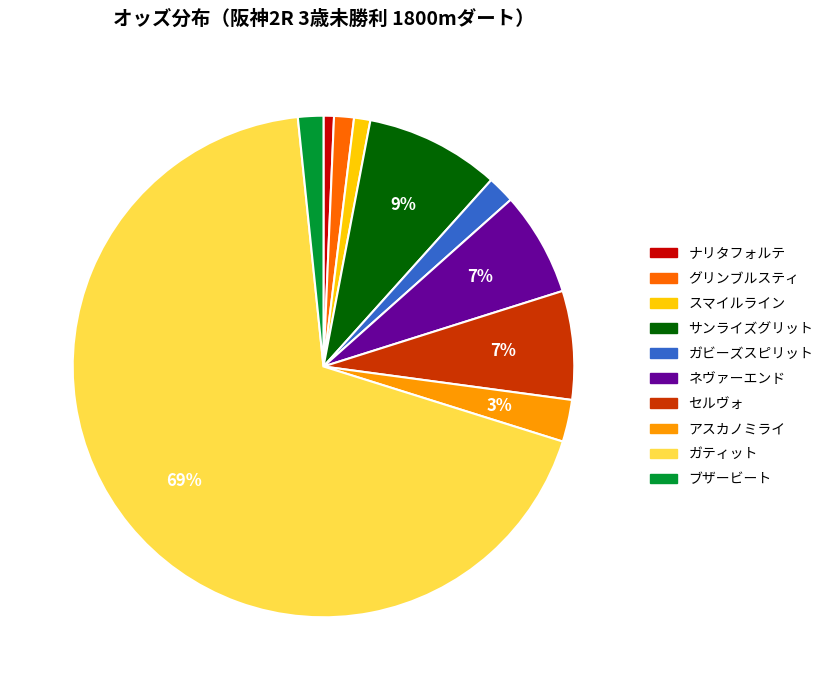

Is there any slice that represents more than half of the pie?

Yes